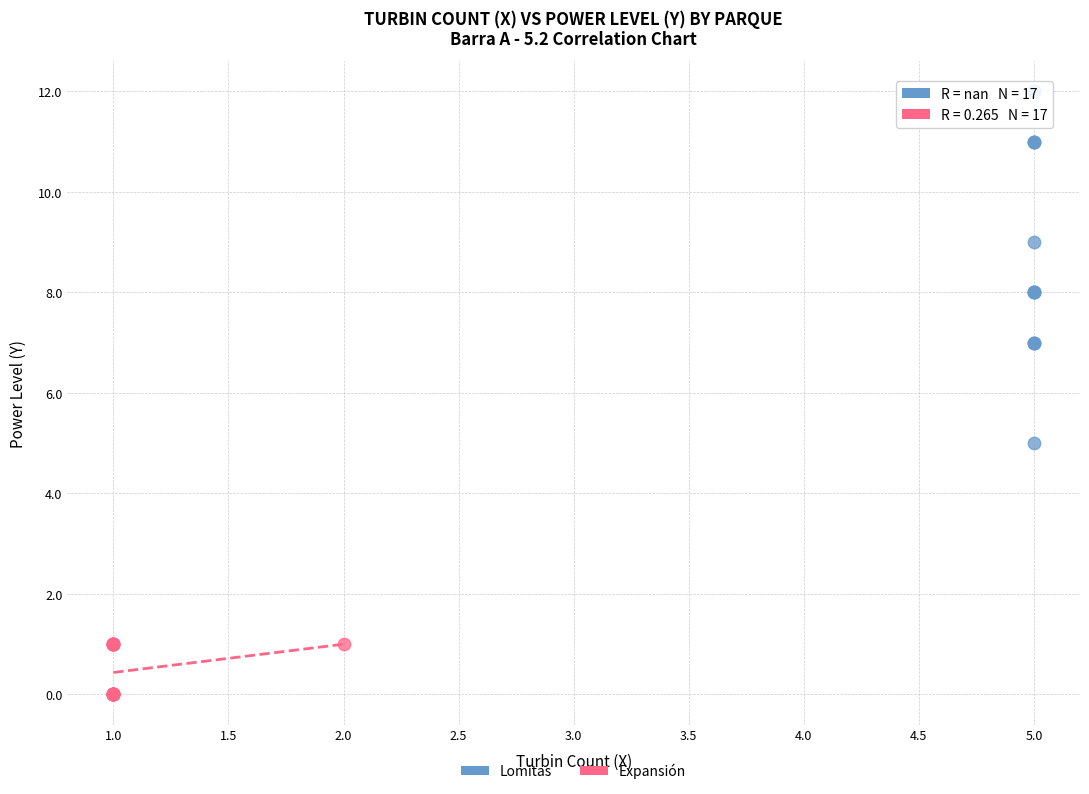

Which series reaches the minimum Y coordinate?

Expansión